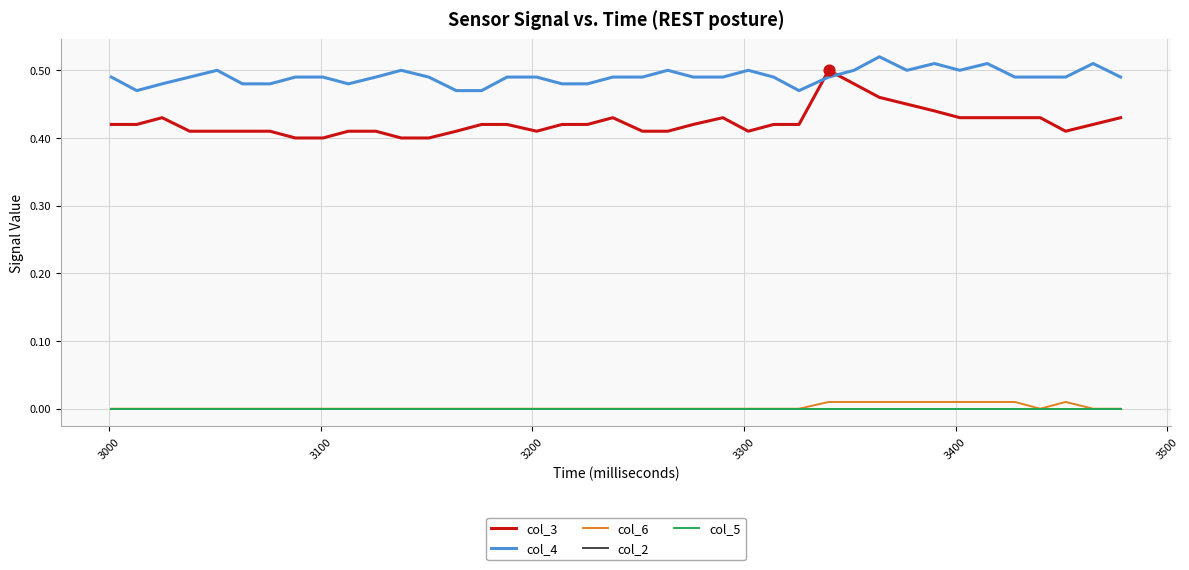

At how many categories does at least one series exceed 0?

39